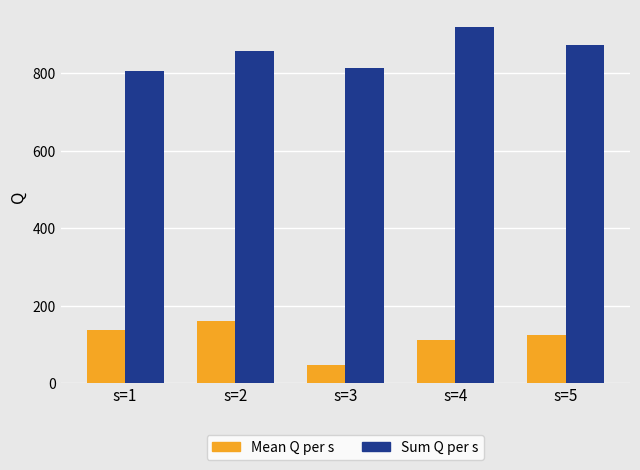

What is the highest value of the Sum Q per s series?

919.0